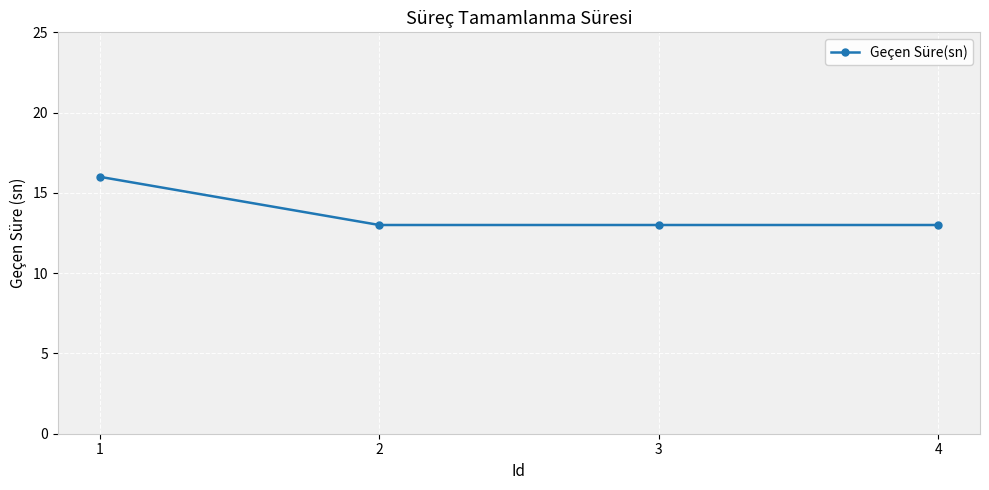

What is the sum of the values at 3 and 2?

26